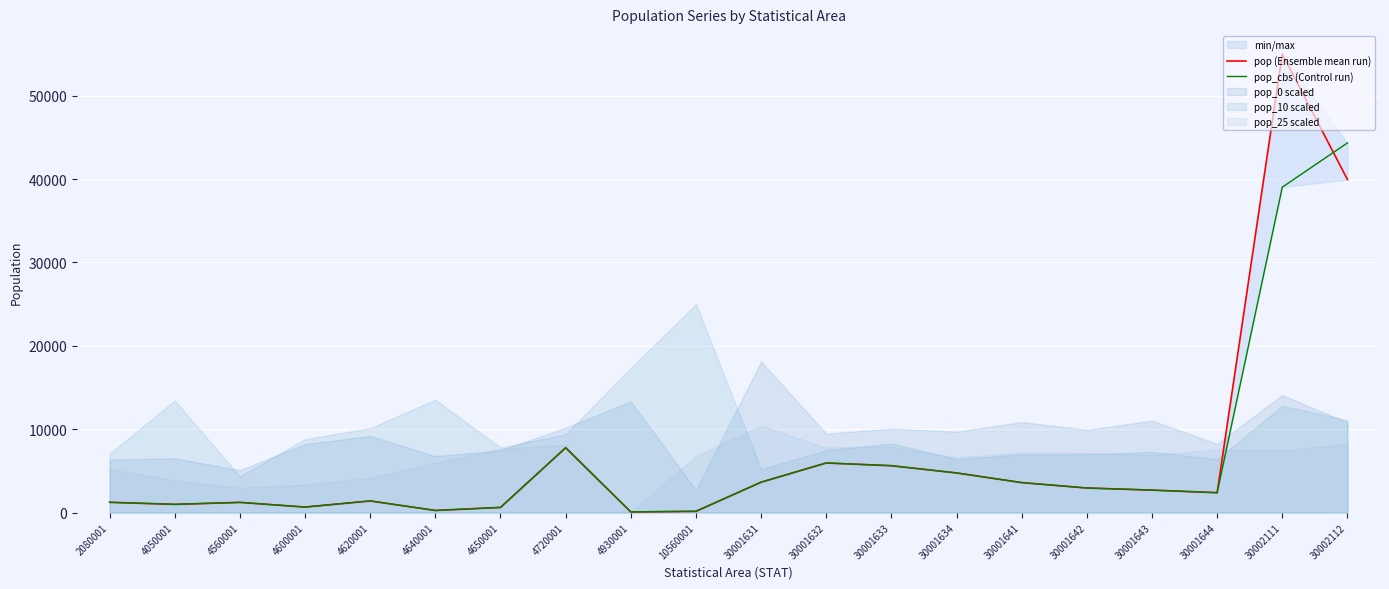

At 10560001, list the series in order from largest to smallest.

pop (Ensemble mean run), pop_cbs (Control run)